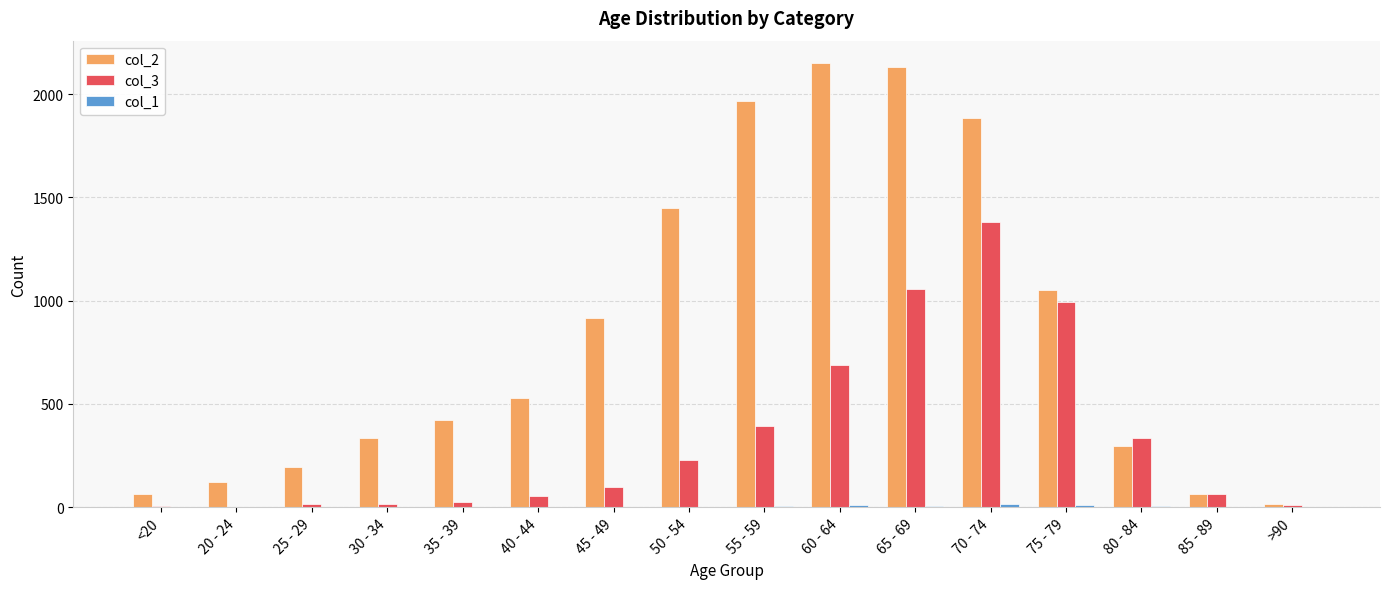

Which series has the largest total across all categories?

col_2